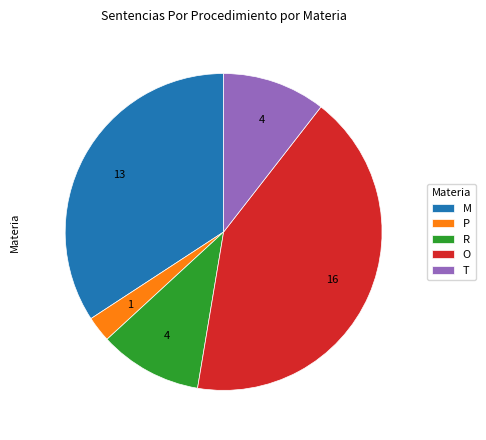

Does P represent more than half of the total?

No